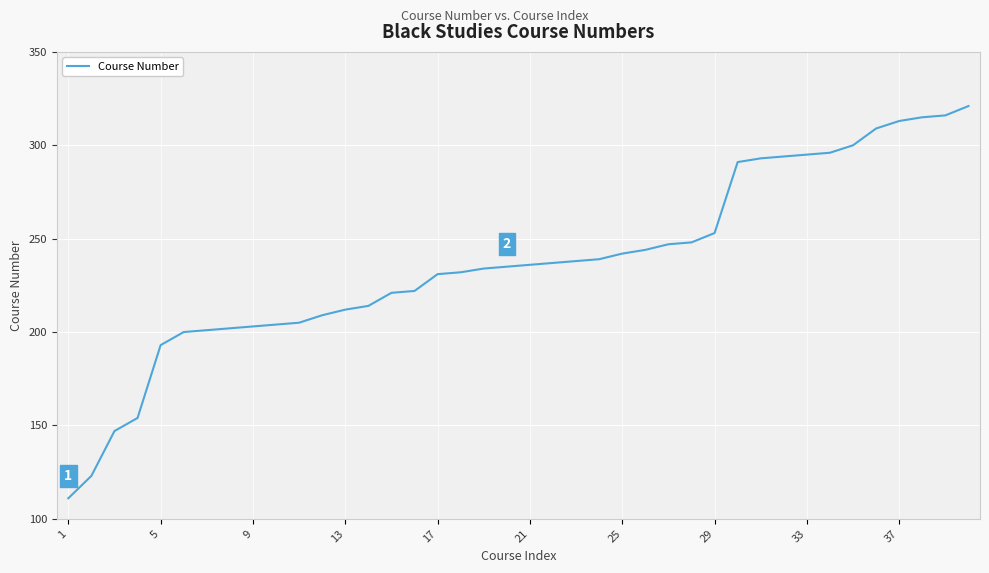

What is the difference between the maximum and minimum values?

210